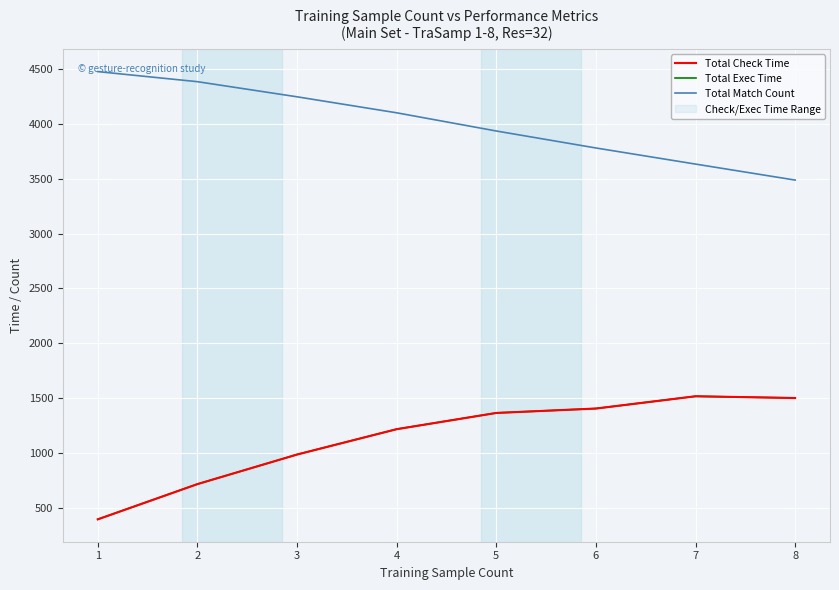

At which category is the sum across all series the highest?

7